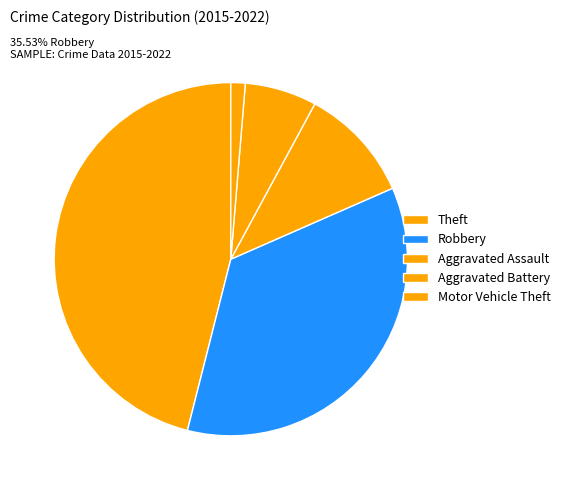

The Theft slice represents 58% of the pie. True or false?

False